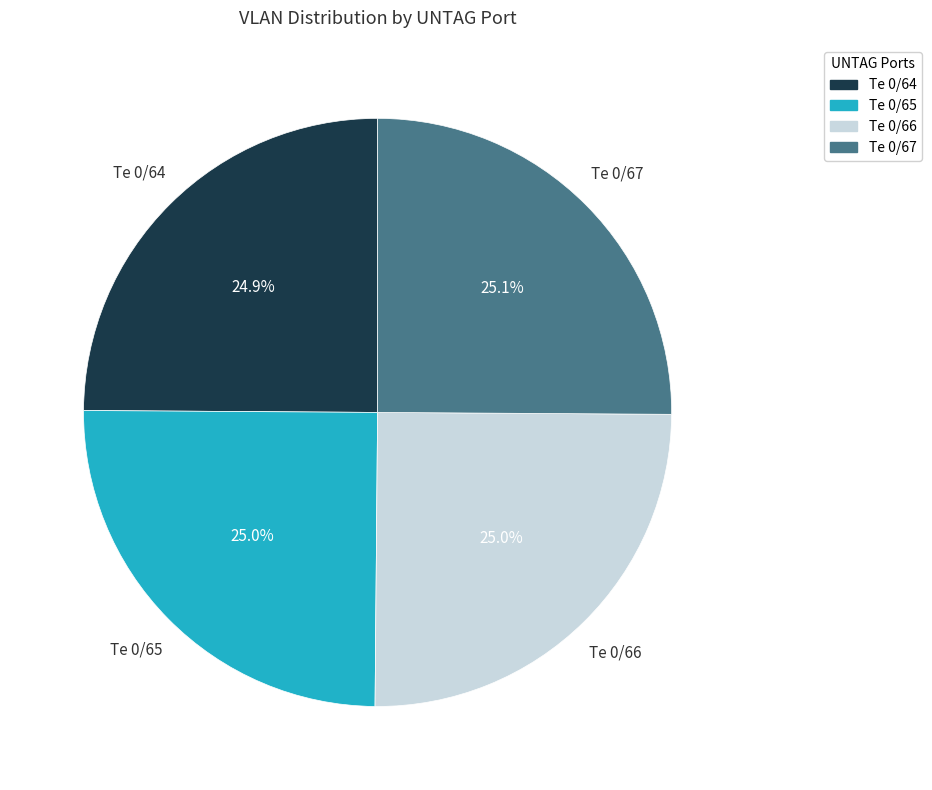

How many segments does this pie chart have?

4